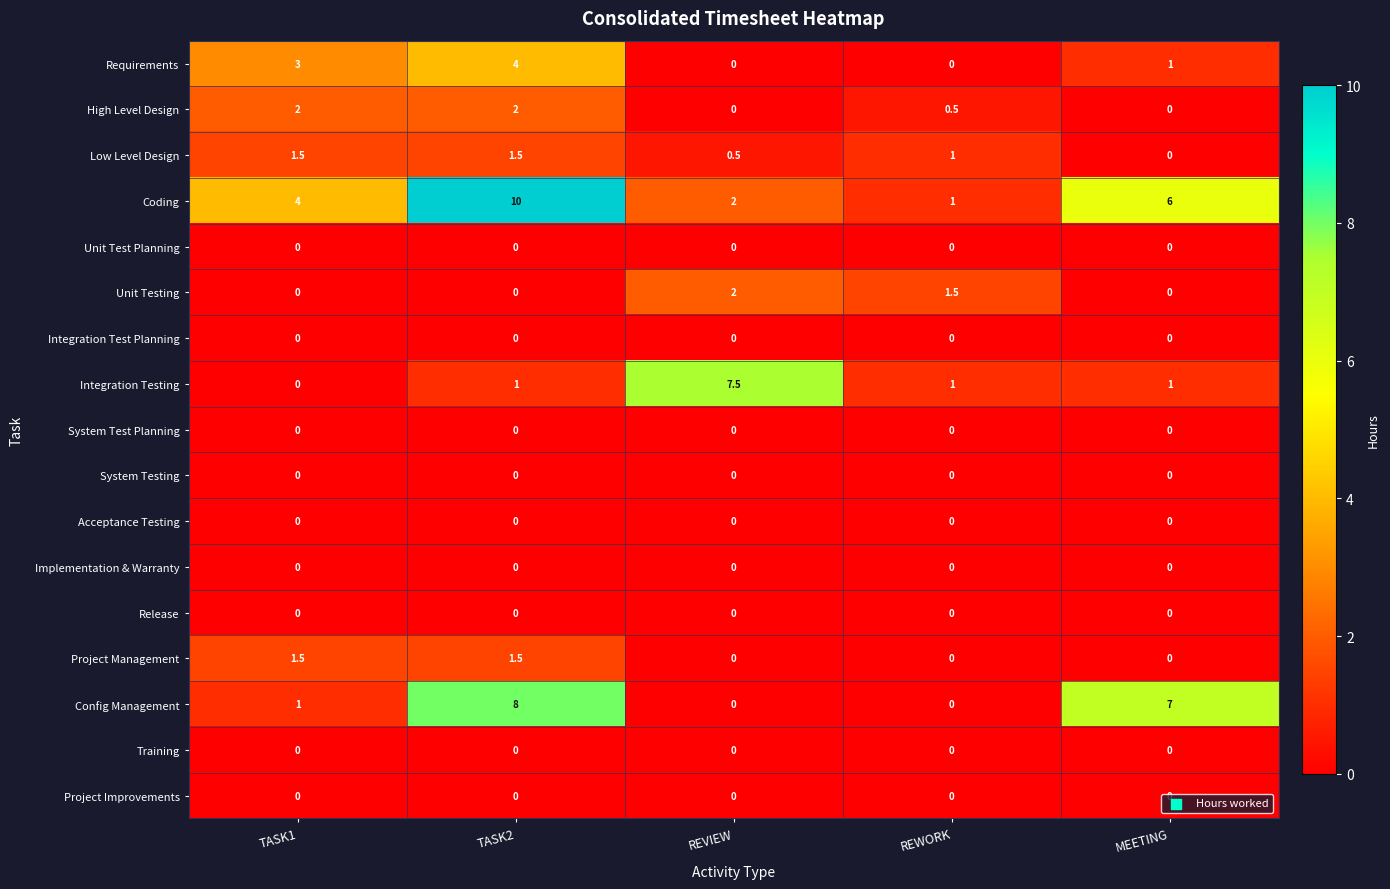

True or false: System Testing has a value of 0.0 at REVIEW.

True